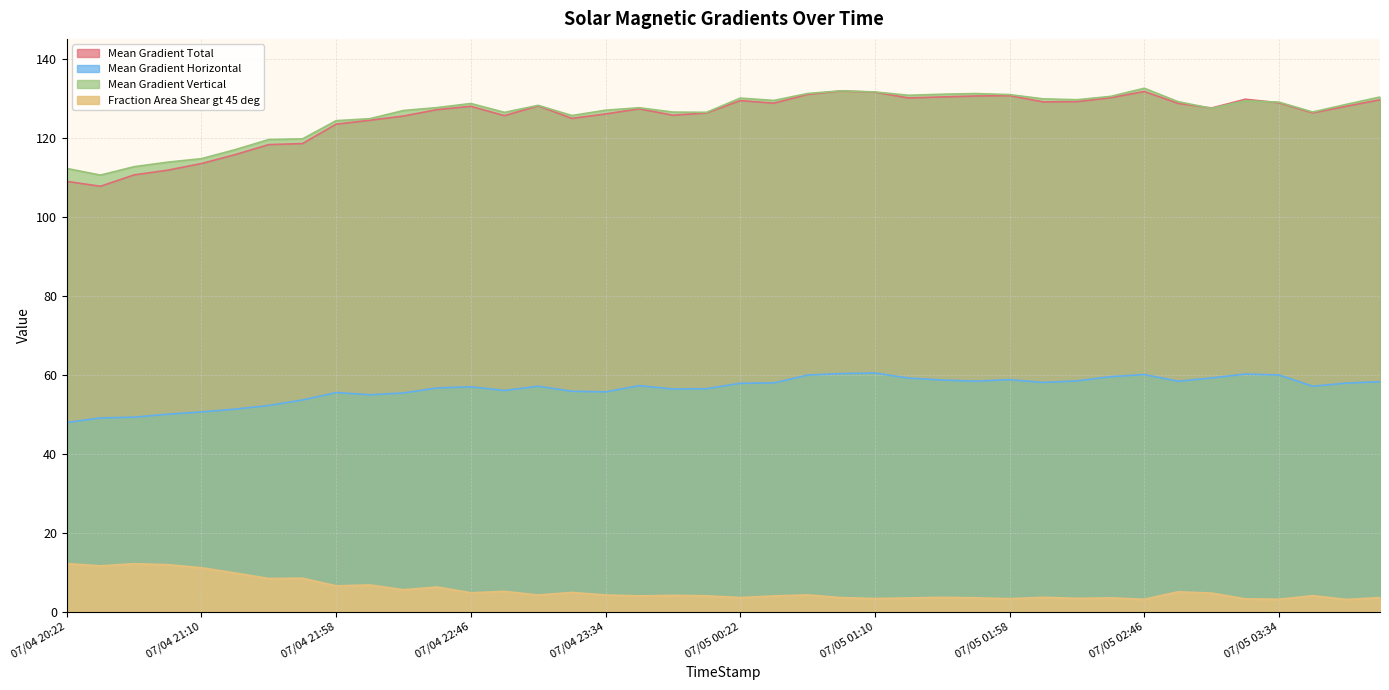

Rank the series at 07/04 21:10 from lowest to highest value.

Fraction Area Shear gt 45 deg, Mean Gradient Horizontal, Mean Gradient Total, Mean Gradient Vertical